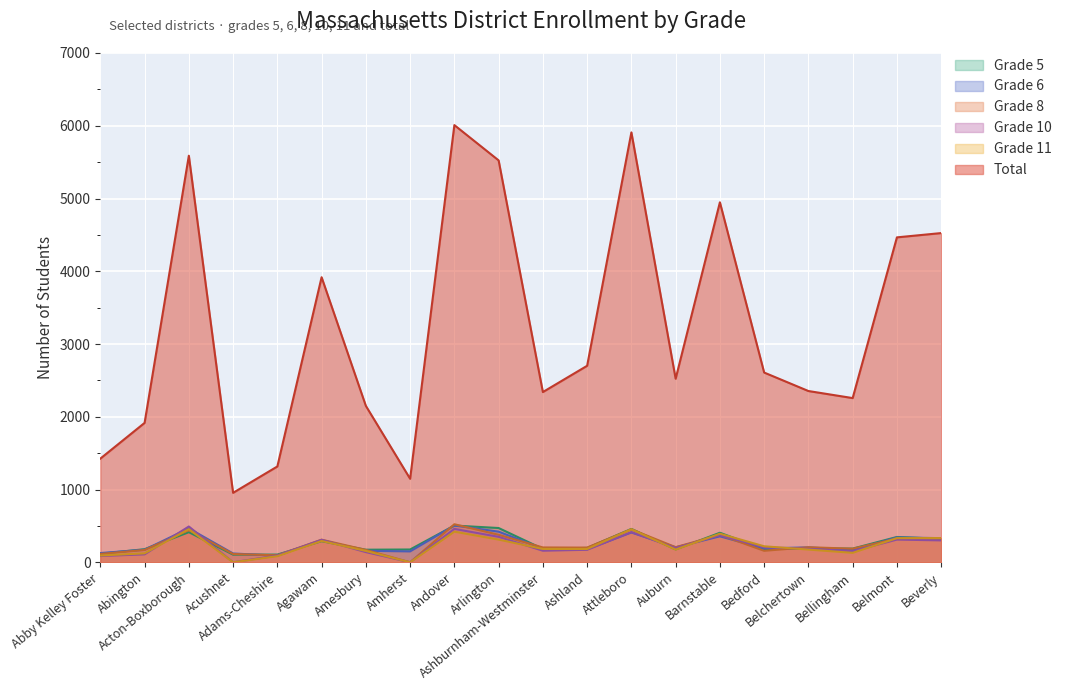

Which label corresponds to the smallest value in the chart?

Amherst